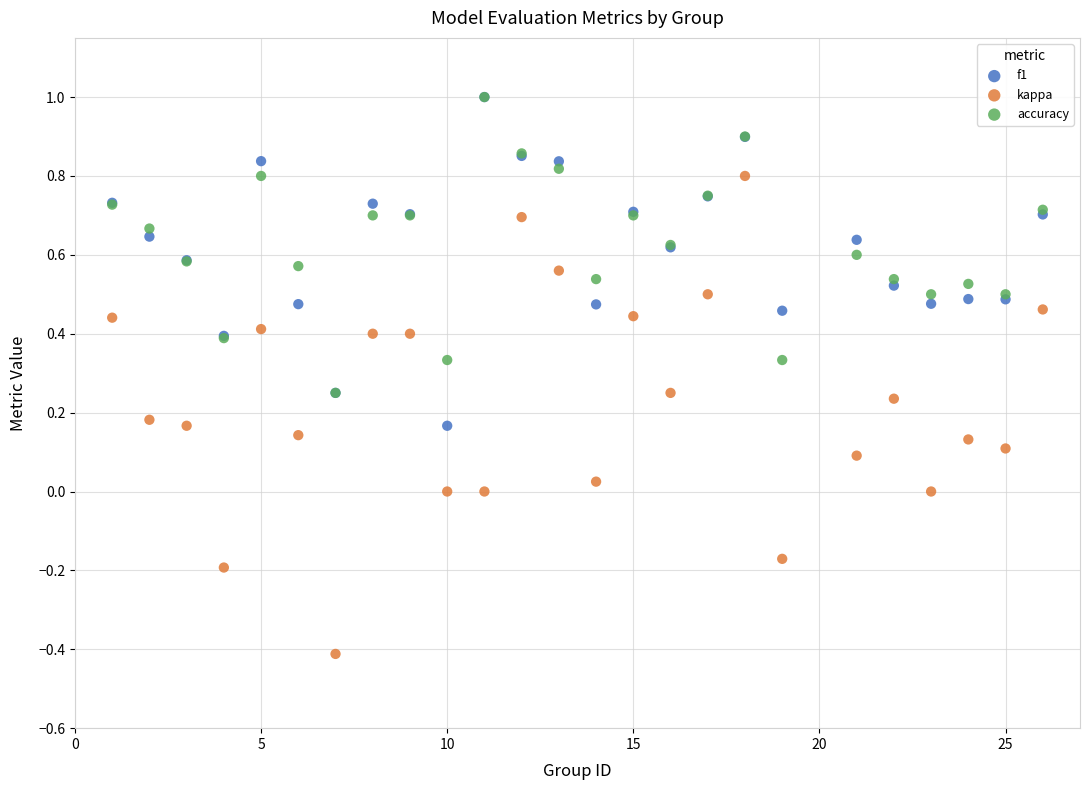

Which series reaches the minimum Y coordinate?

kappa